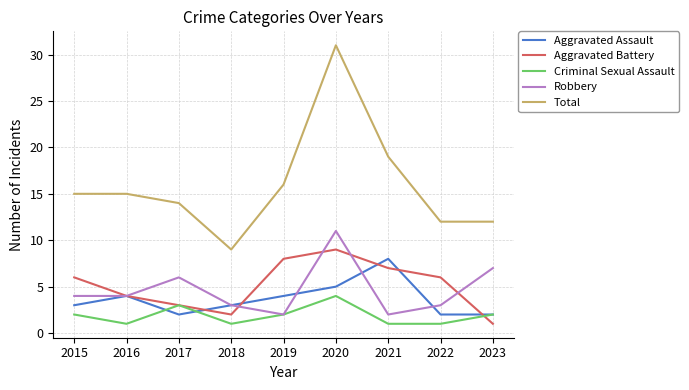

True or false: Robbery has a value of 3 at 2018.

True